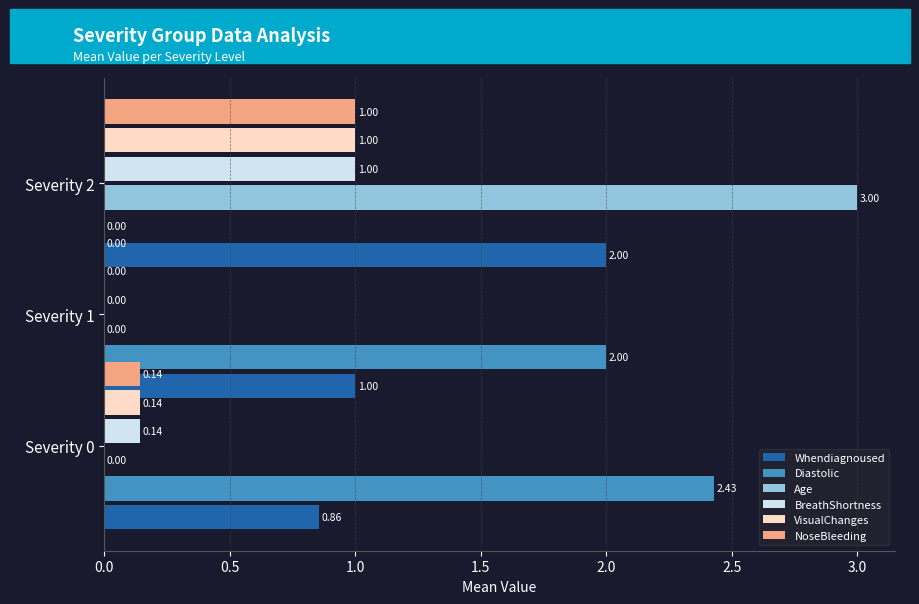

How many values in BreathShortness are above zero?

2